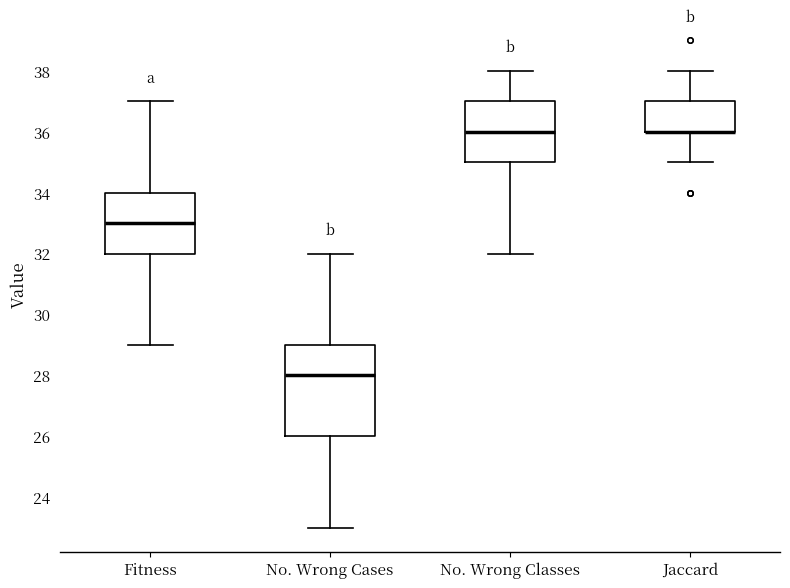

Which box is the tallest, from its lower edge to its upper edge?

No. Wrong Cases